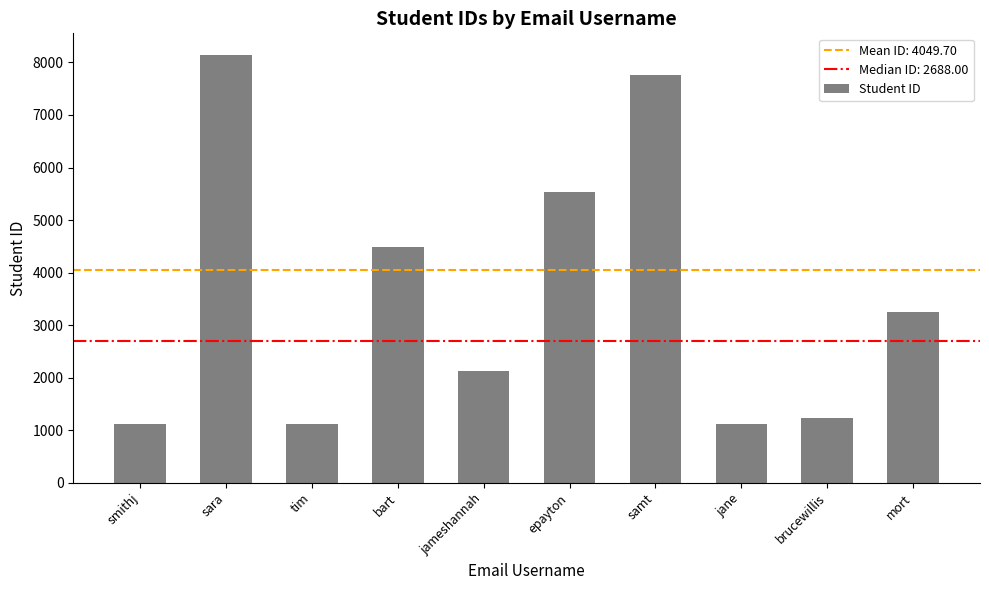

What is the average value?

3587